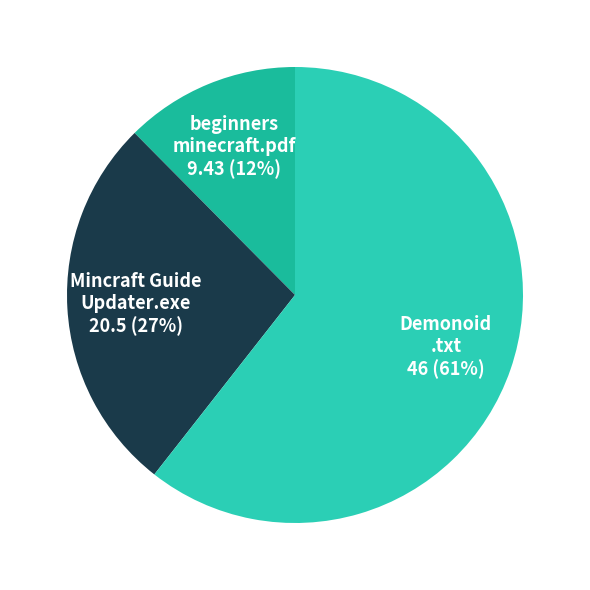

How many segments does this pie chart have?

3